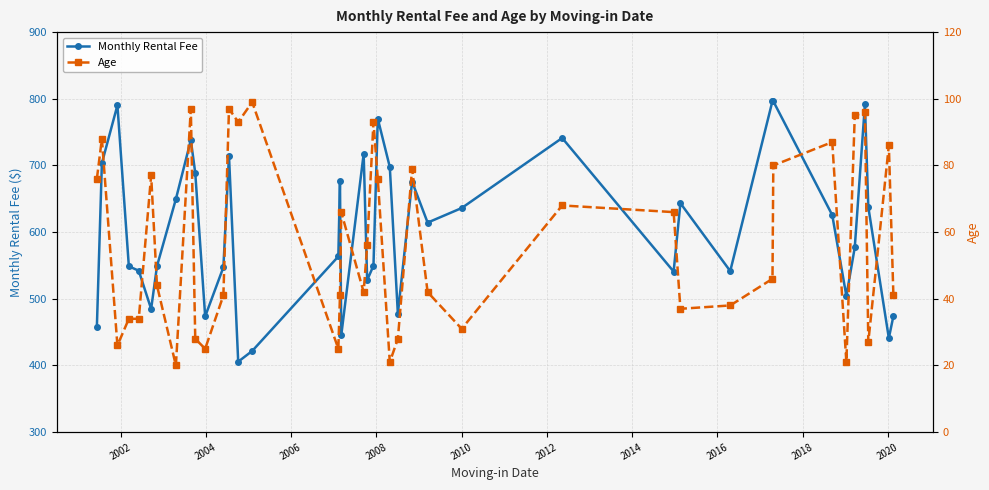

True or false: Age and Monthly Rental Fee intersect in this chart.

False